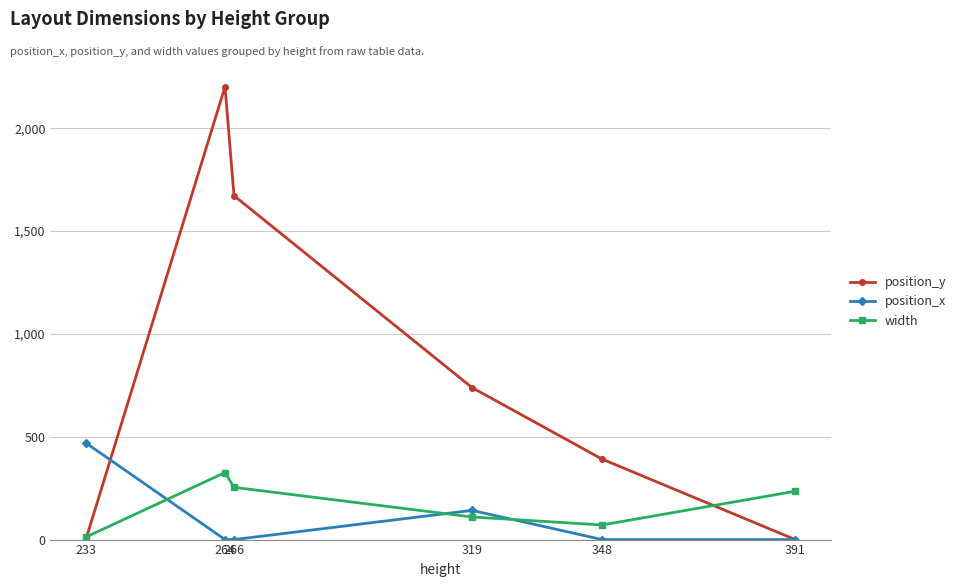

True or false: position_x has more than 2 points higher than both neighbors.

False